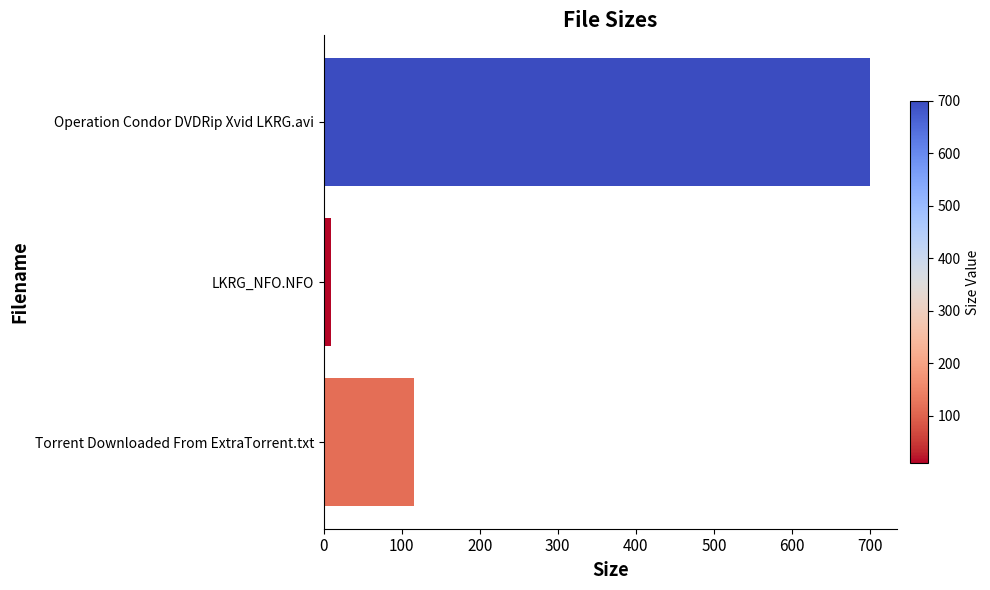

Reading top to bottom, transcribe all the data shown in this chart.

Operation Condor DVDRip Xvid LKRG.avi=700.2	LKRG_NFO.NFO=9.7	Torrent Downloaded From ExtraTorrent.txt=116.0